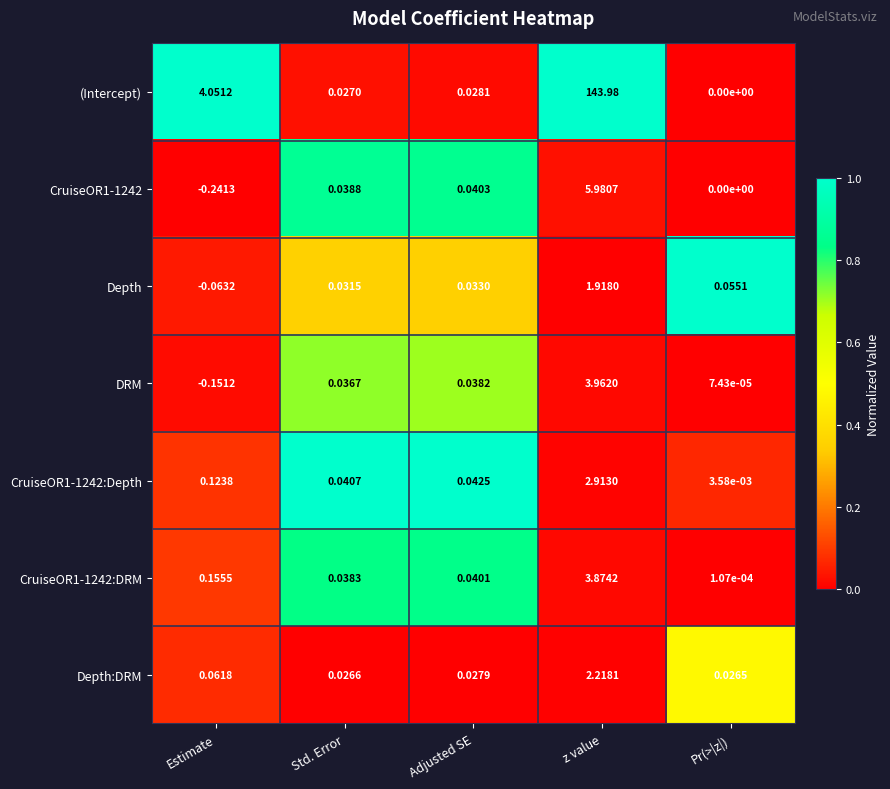

List the labels in order of CruiseOR1-1242:DRM value, smallest first.

Pr(>|z|), Std. Error, Adjusted SE, Estimate, z value